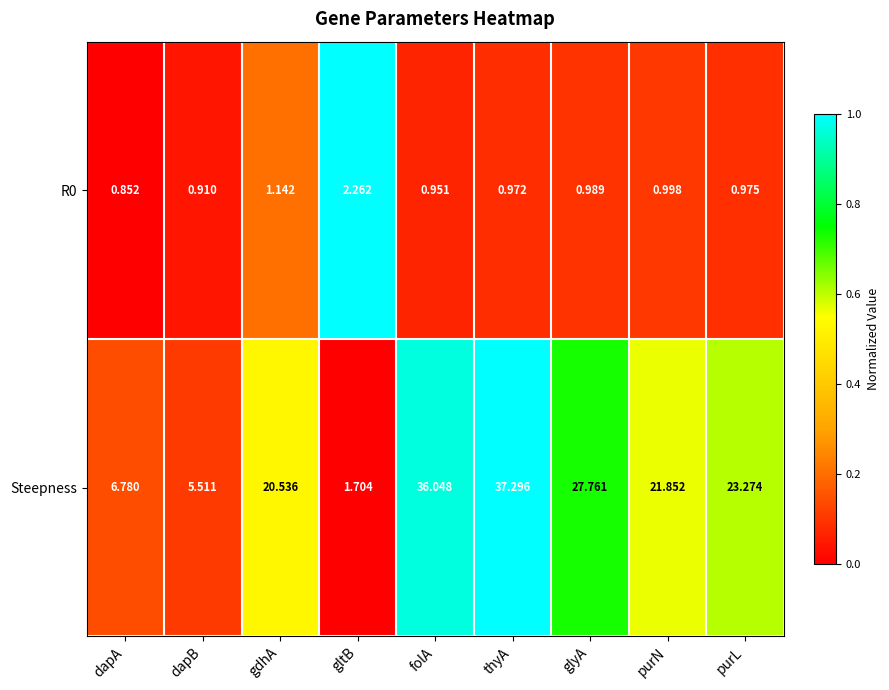

Which category has the lowest value in the Steepness series?

gltB